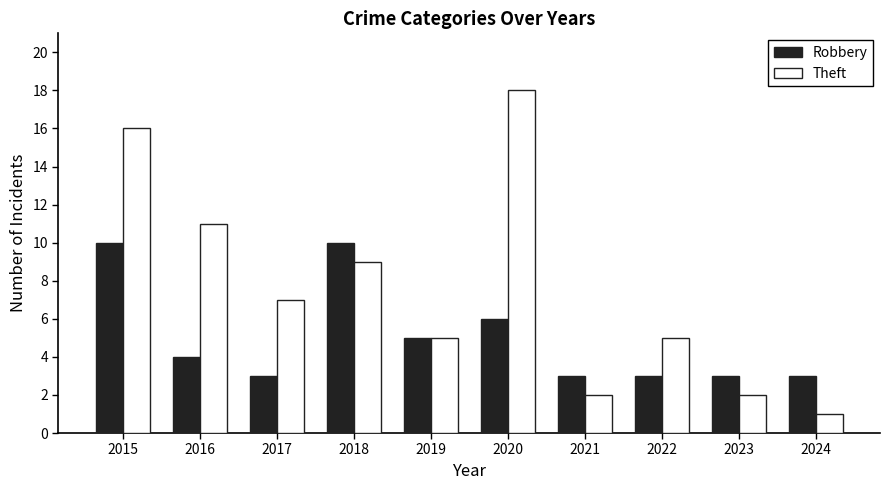

What value does the Theft series have at 2020, to the nearest 5?

20